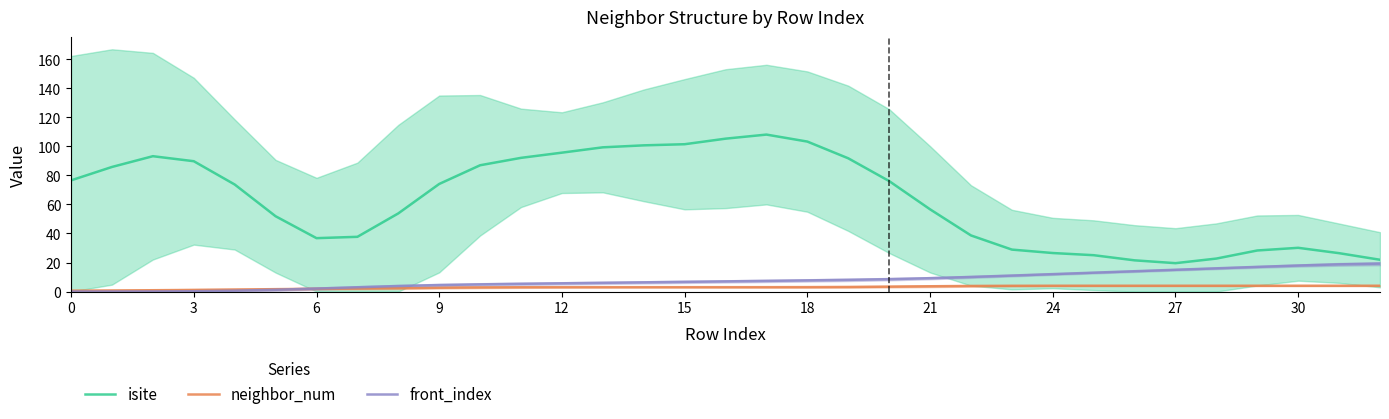

The isite series shows 117.3 at 9. True or false?

False